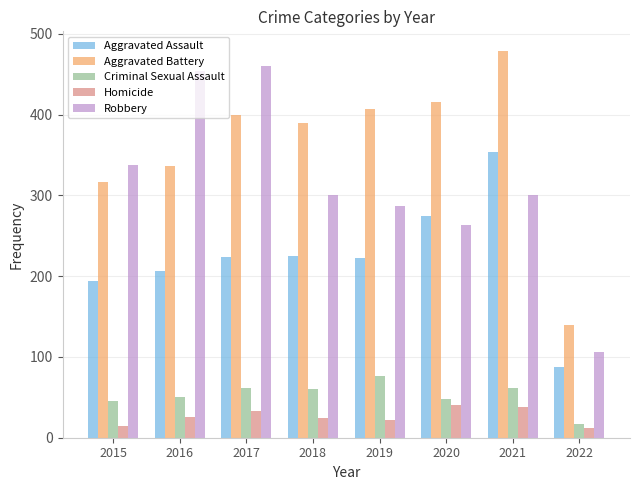

Are the bars horizontal?

No